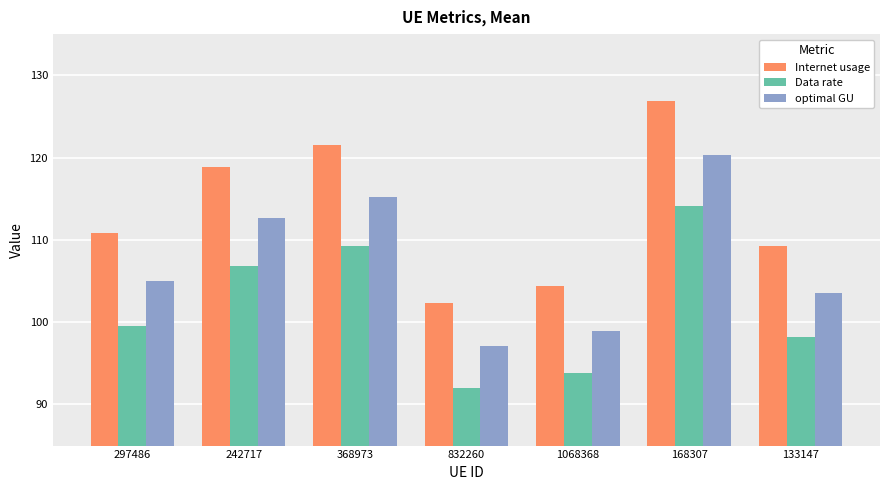

What is the value of the optimal GU bar at the 2nd from the left?

112.7